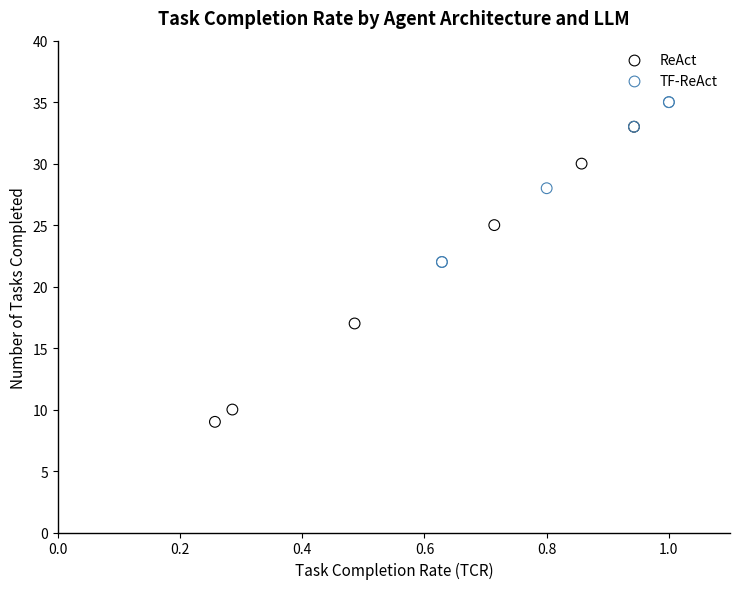

Which series contains the lowest Y value?

ReAct